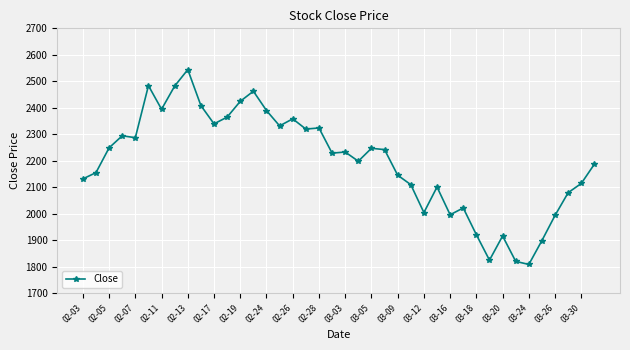

What is the value of the 7th point from the left?

2394.5